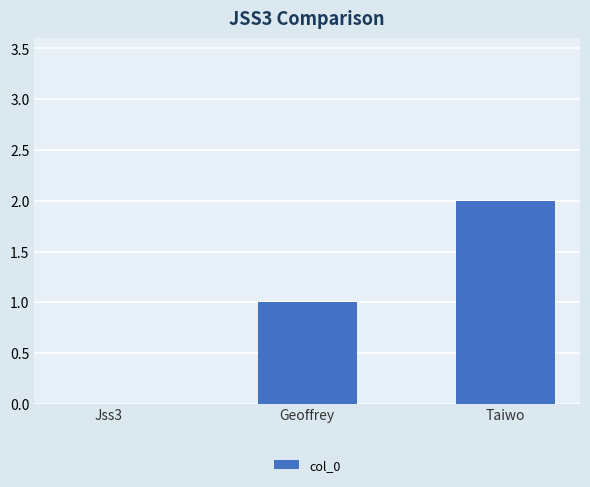

Between Geoffrey and Jss3, which is larger?

Geoffrey